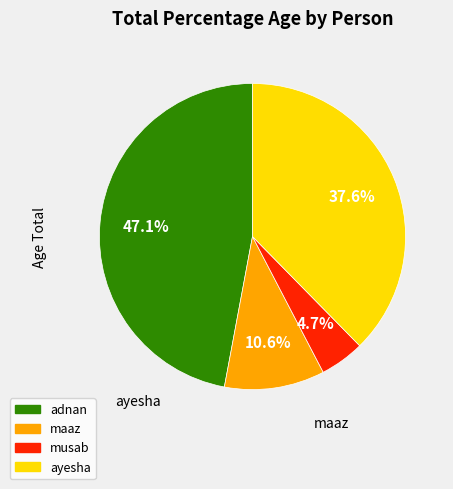

Approximately how many times larger is the value at ayesha compared to maaz?

3.6